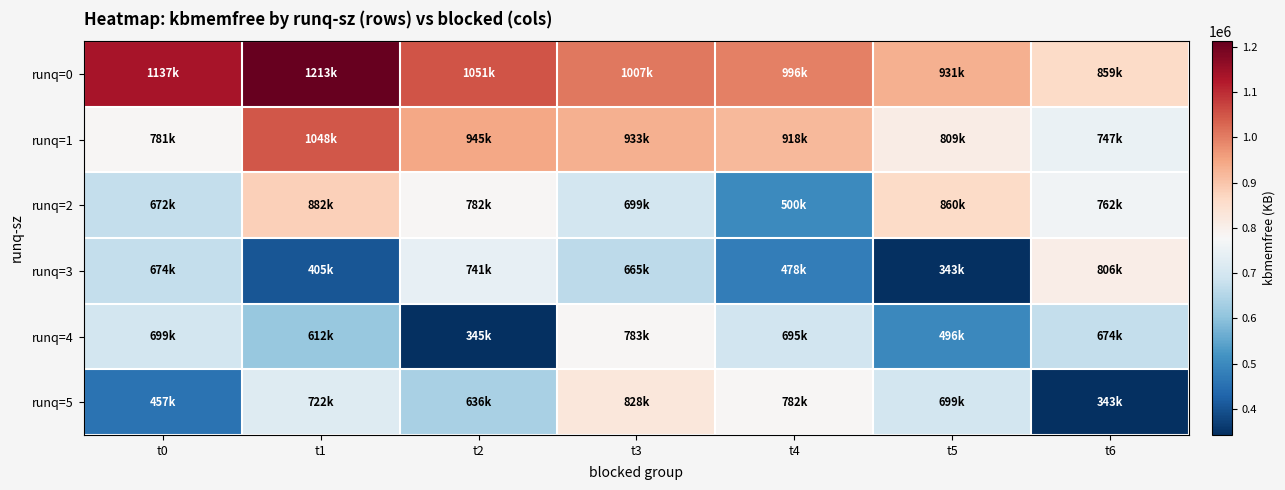

At which category is the sum across all series the highest?

t3